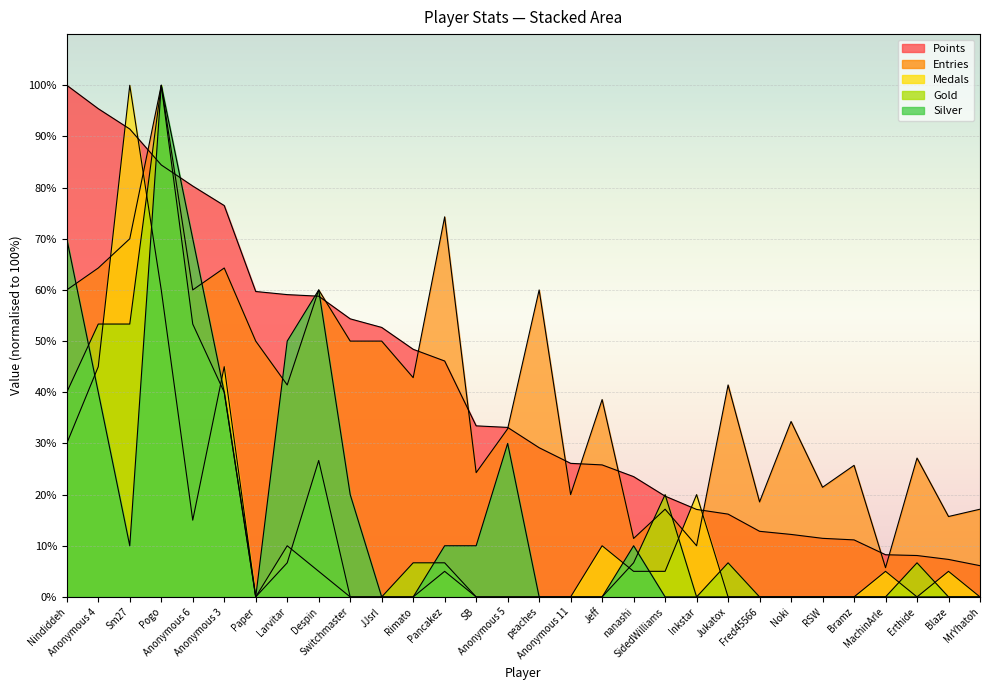

At Jukatox, list the series in order from largest to smallest.

Entries, Points, Gold, Medals, Silver